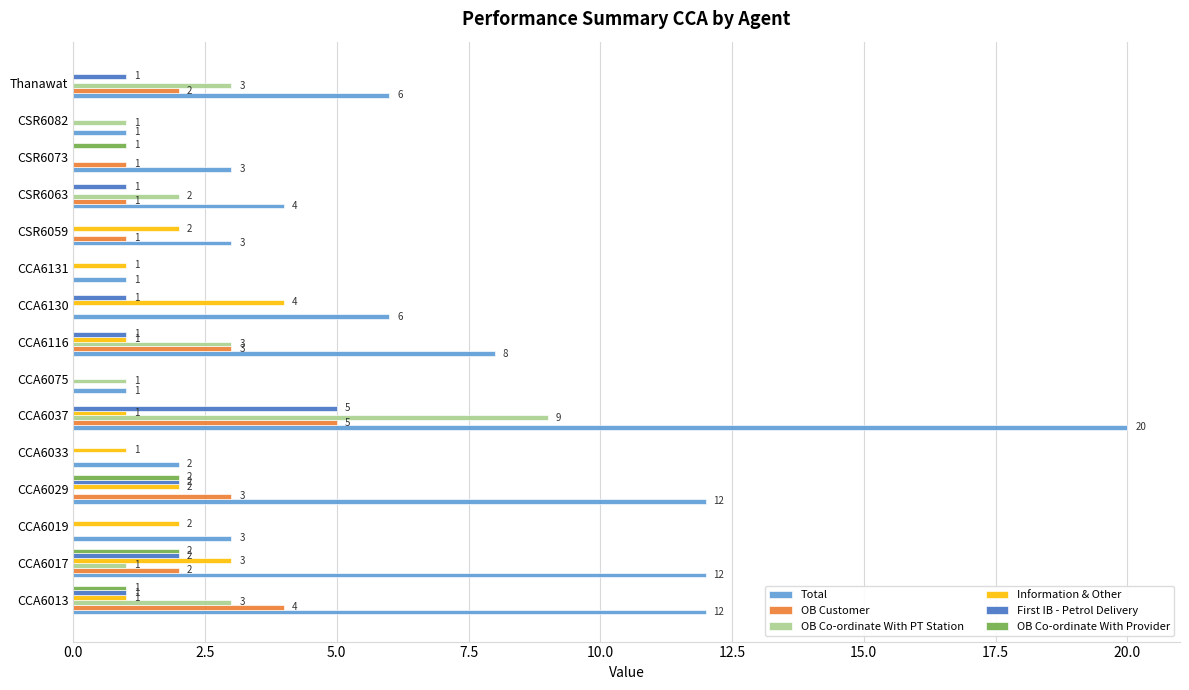

What is the sum of all First IB - Petrol Delivery values?

14